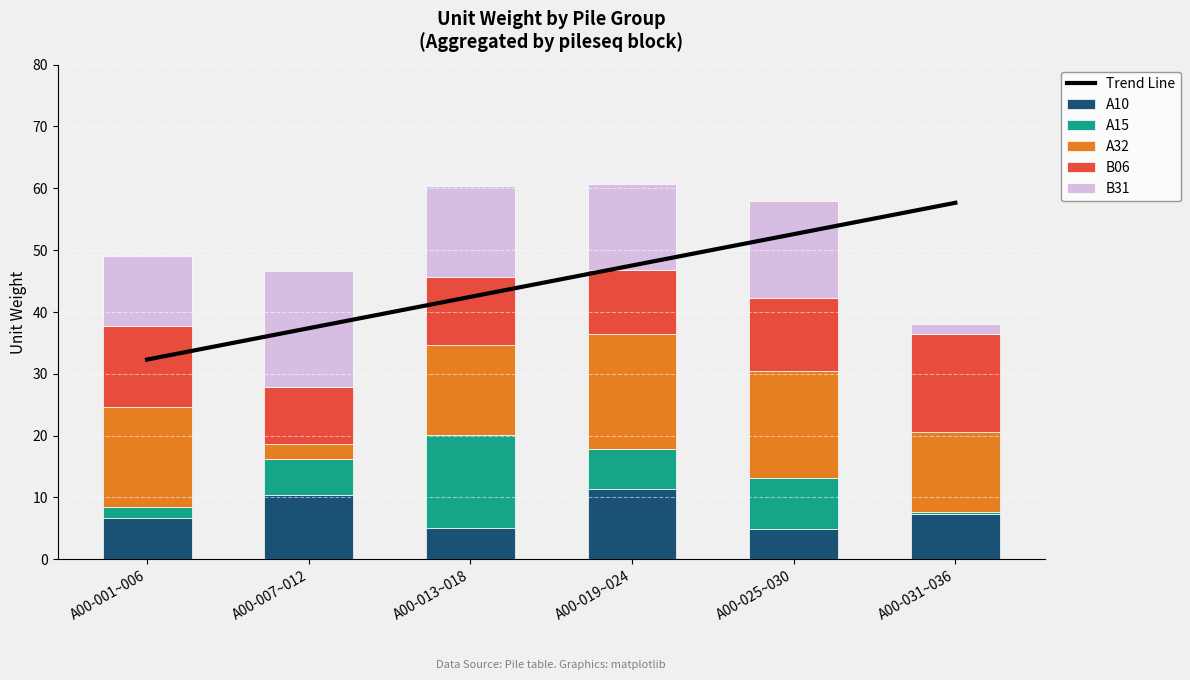

Which category has the highest value in the B06 series?

A00-031~036